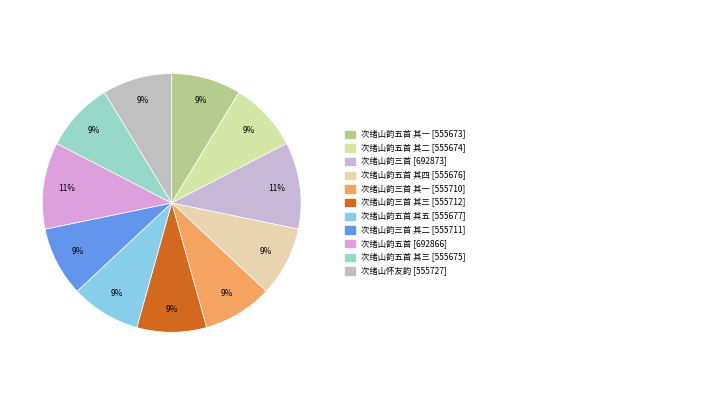

How many slices are in this pie chart?

11